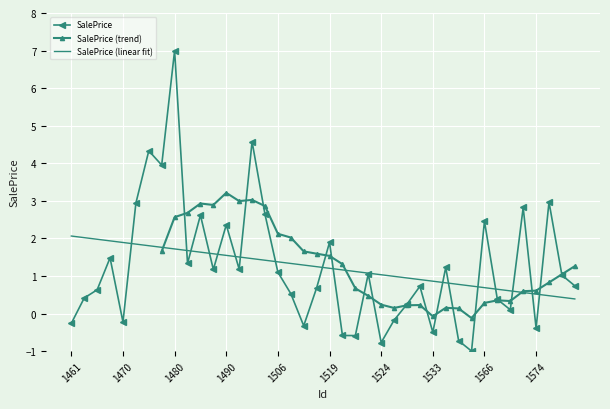

True or false: there are more than 2 points higher than both neighbors.

True